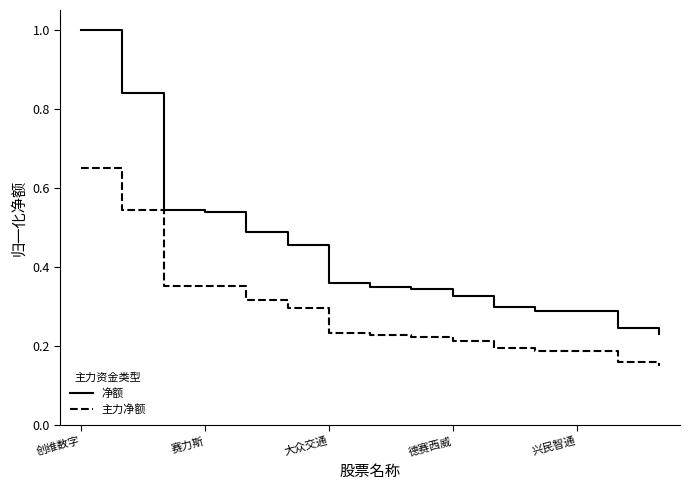

True or false: 主力净额 and 净额 intersect in this chart.

False